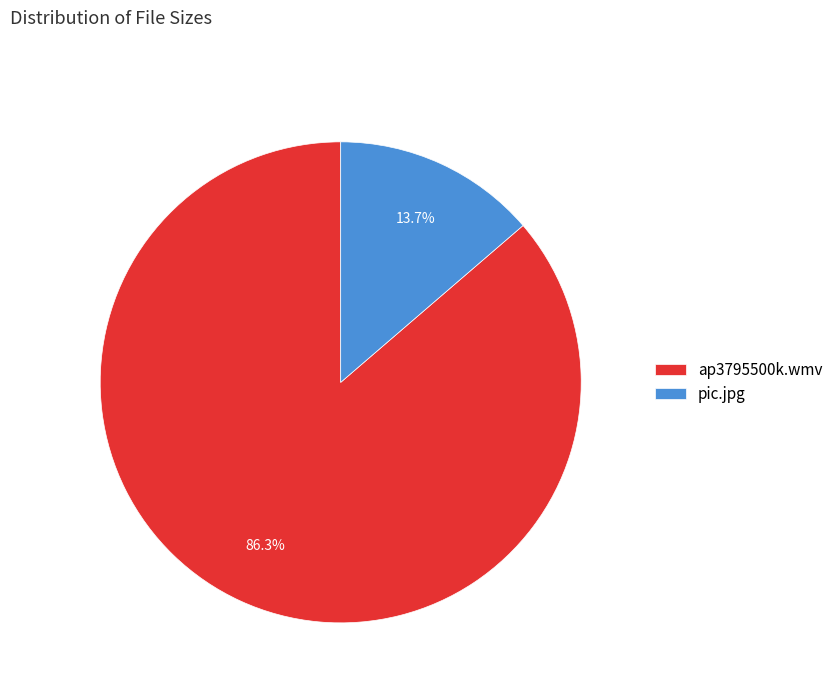

How many segments does this pie chart have?

2